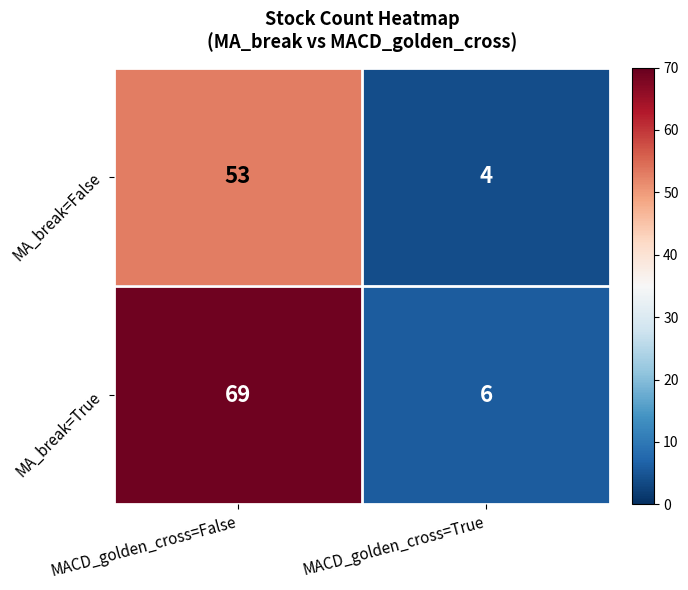

Rank the series by their average value, from lowest to highest.

MA_break=False, MA_break=True